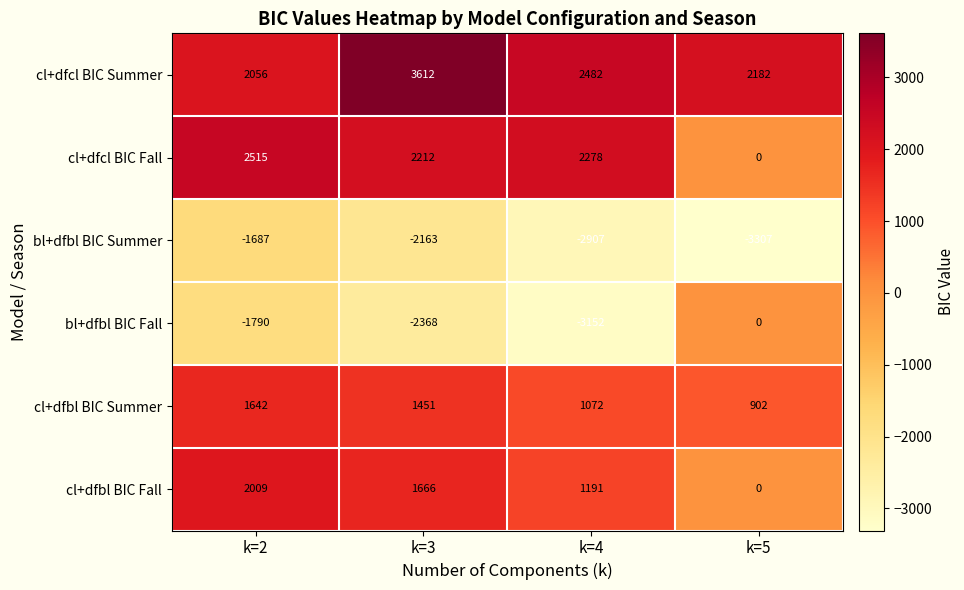

The cl+dfcl BIC Fall series shows 2212 at k=3. True or false?

True